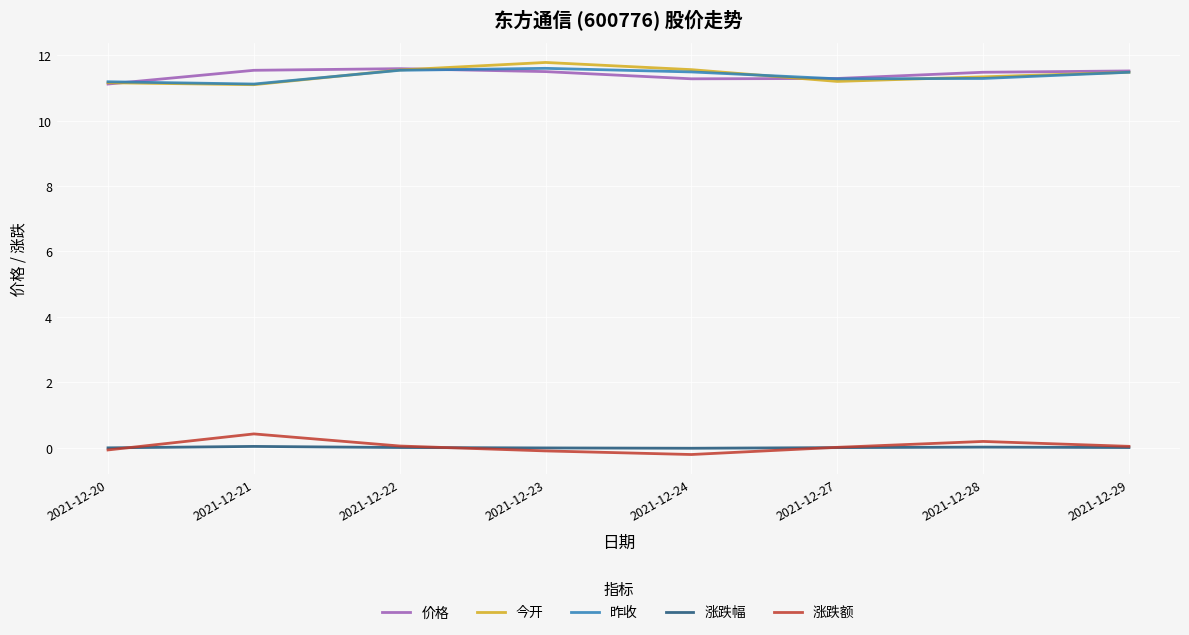

True or false: 涨跌幅 and 昨收 cross at least once.

False